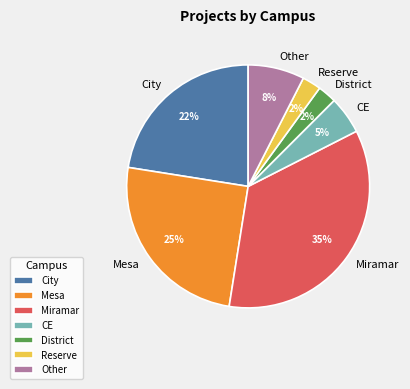

Which has a higher value, City or Miramar?

Miramar